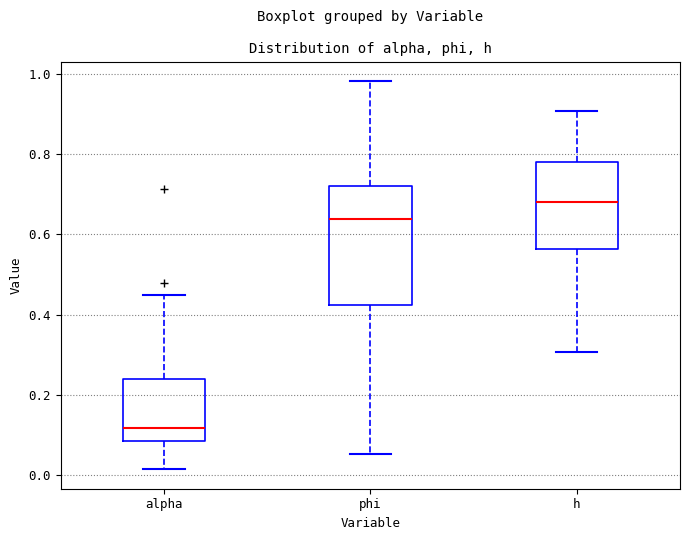

Comparing the boxes themselves (not the whiskers), which one is the tallest?

phi